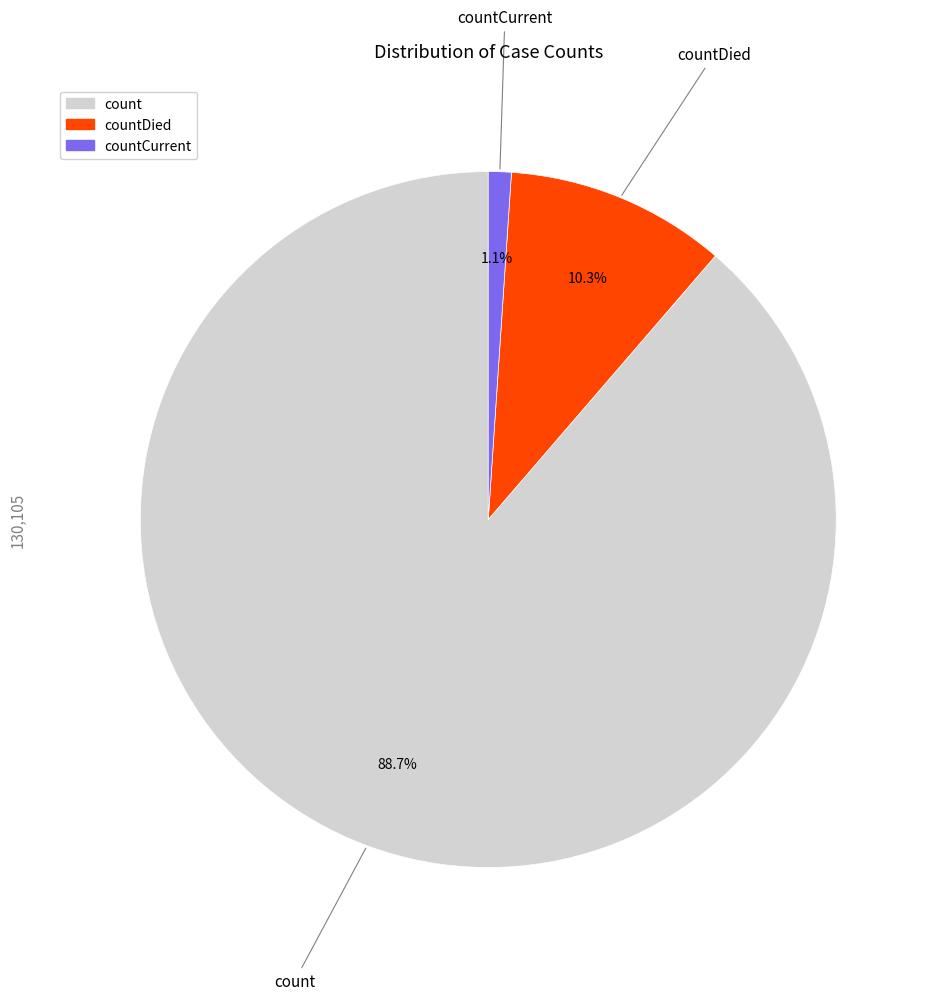

How many segments does this pie chart have?

3